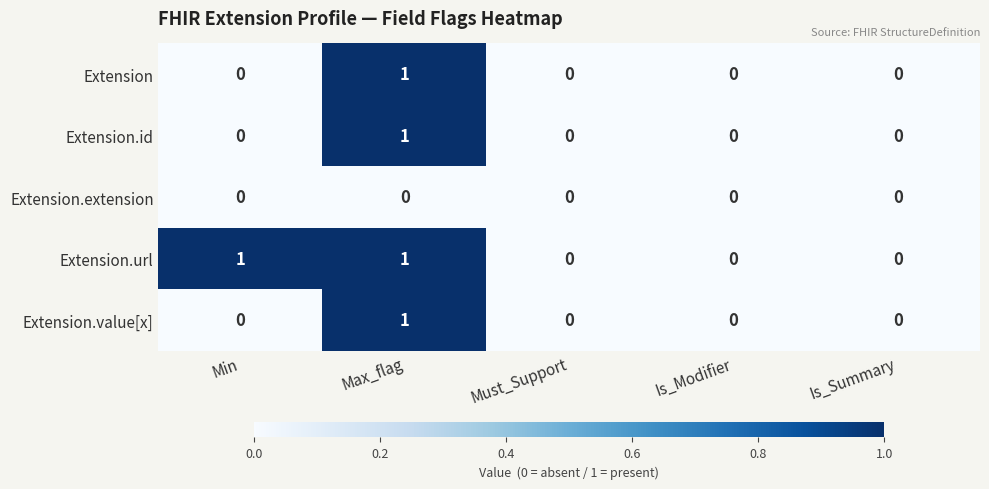

How many Extension.id values are between 0 and 1?

5